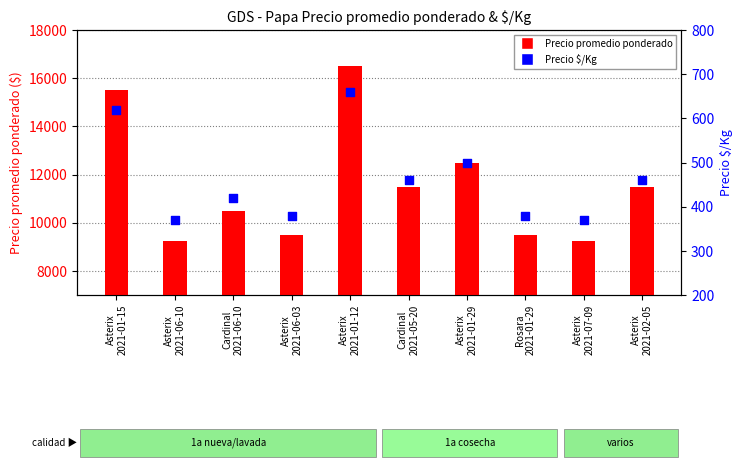

At how many categories does at least one series exceed 707?

10